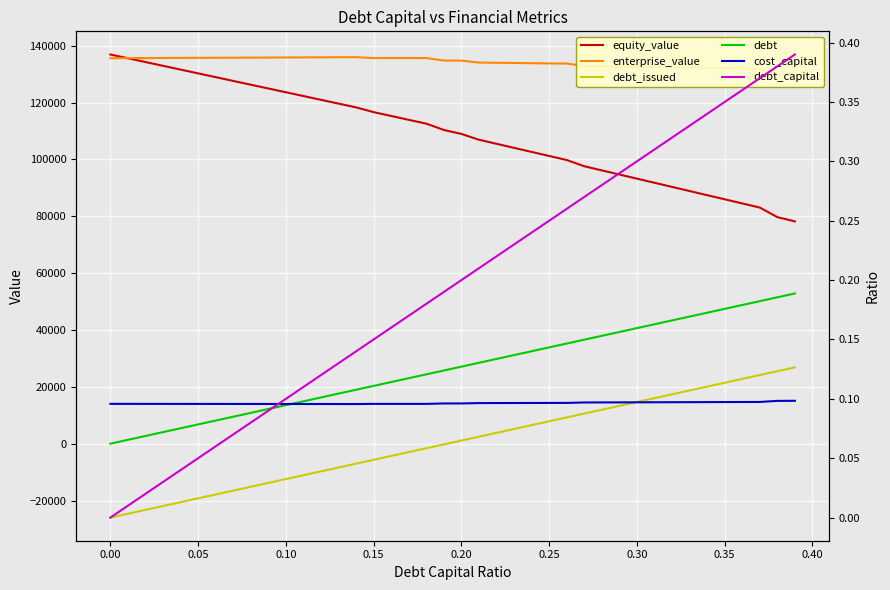

True or false: debt_issued and equity_value intersect in this chart.

False